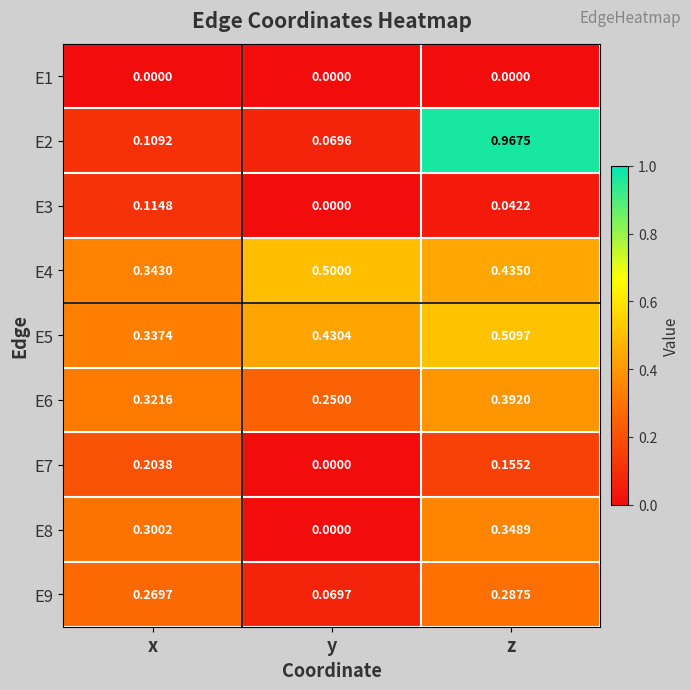

Is the value of E1 at y greater than the value of E8 at x?

No